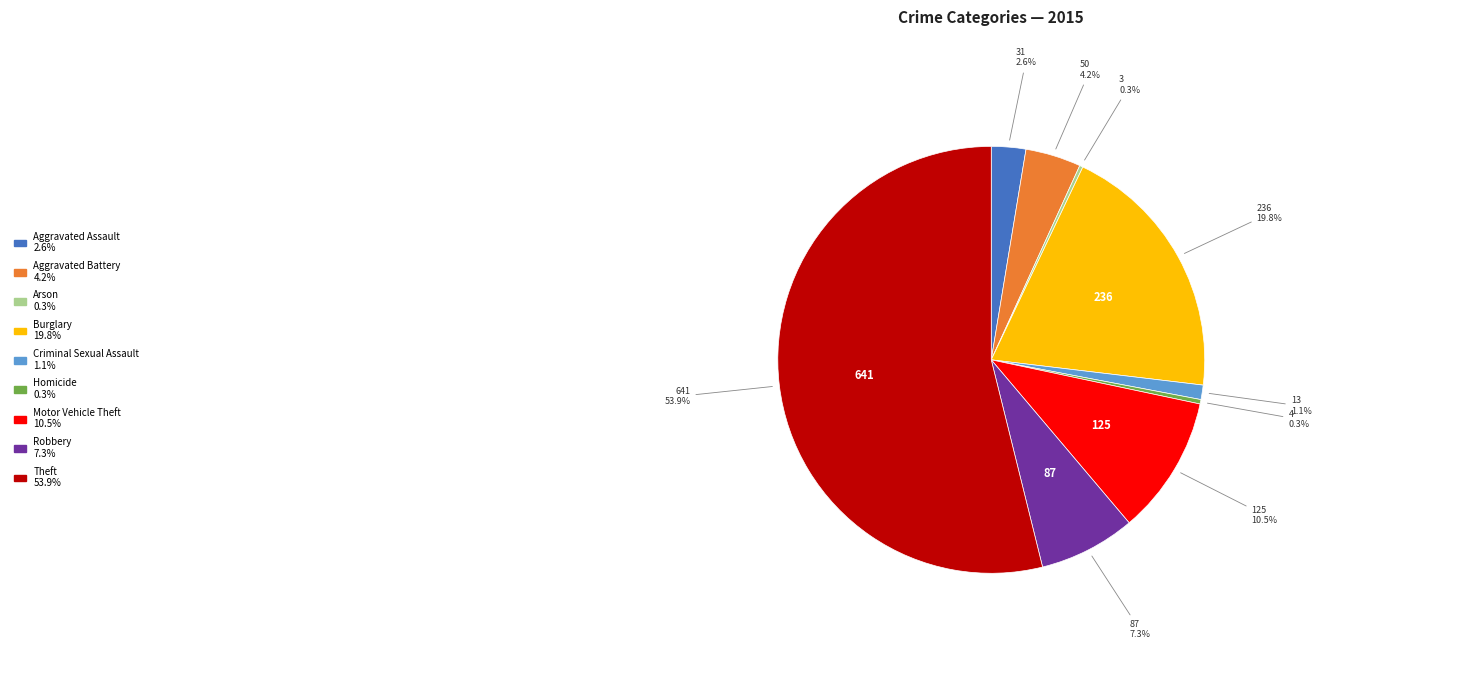

What is the total percentage of Criminal Sexual Assault and Theft?

55.0%